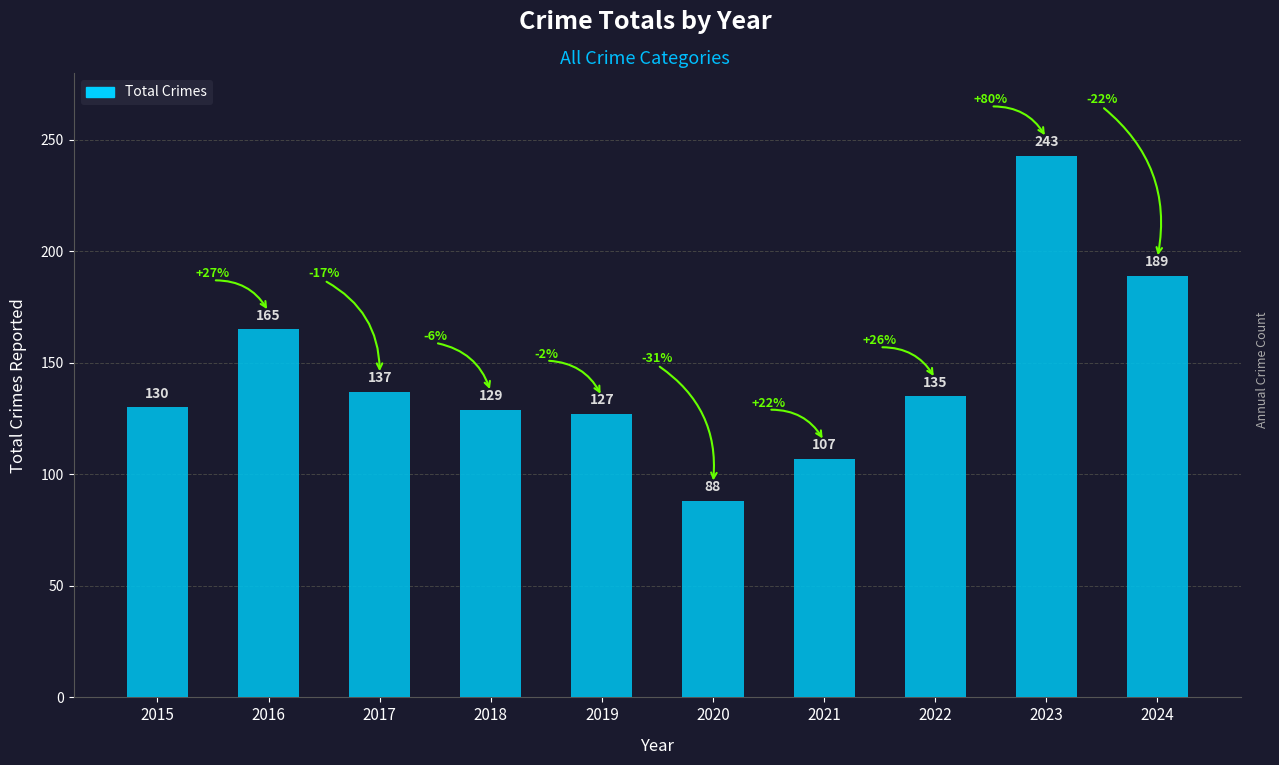

Reading left to right, transcribe all the data shown in this chart.

130	165	137	129	127	88	107	135	243	189